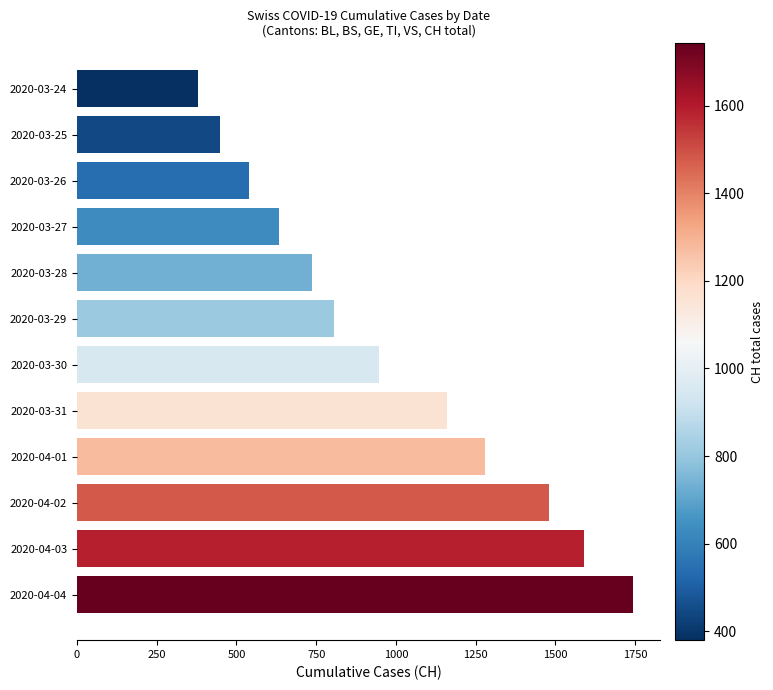

List the labels in order of value, largest first.

2020-04-04, 2020-04-03, 2020-04-02, 2020-04-01, 2020-03-31, 2020-03-30, 2020-03-29, 2020-03-28, 2020-03-27, 2020-03-26, 2020-03-25, 2020-03-24